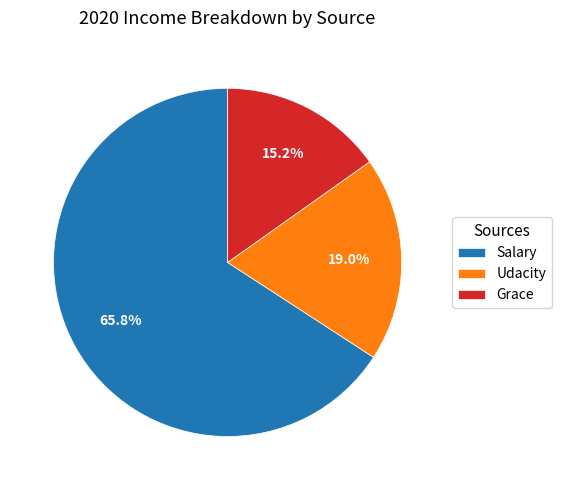

True or false: Salary accounts for 66% of the total.

True